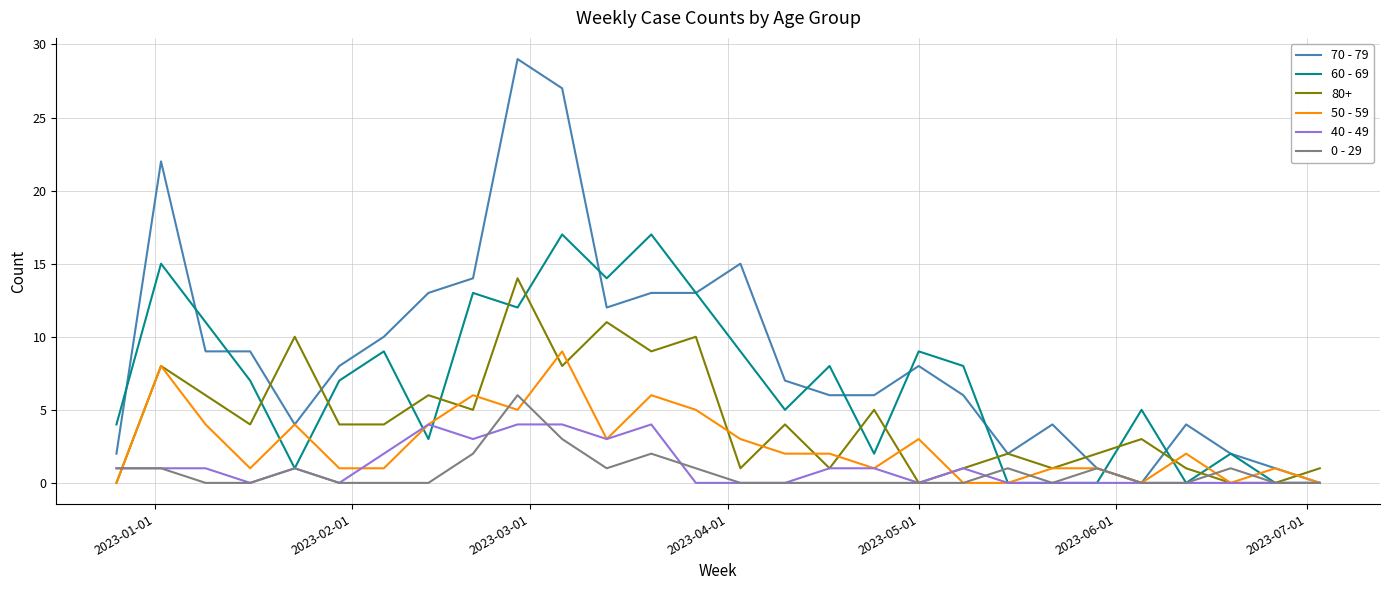

What is the maximum value for 40 - 49?

4